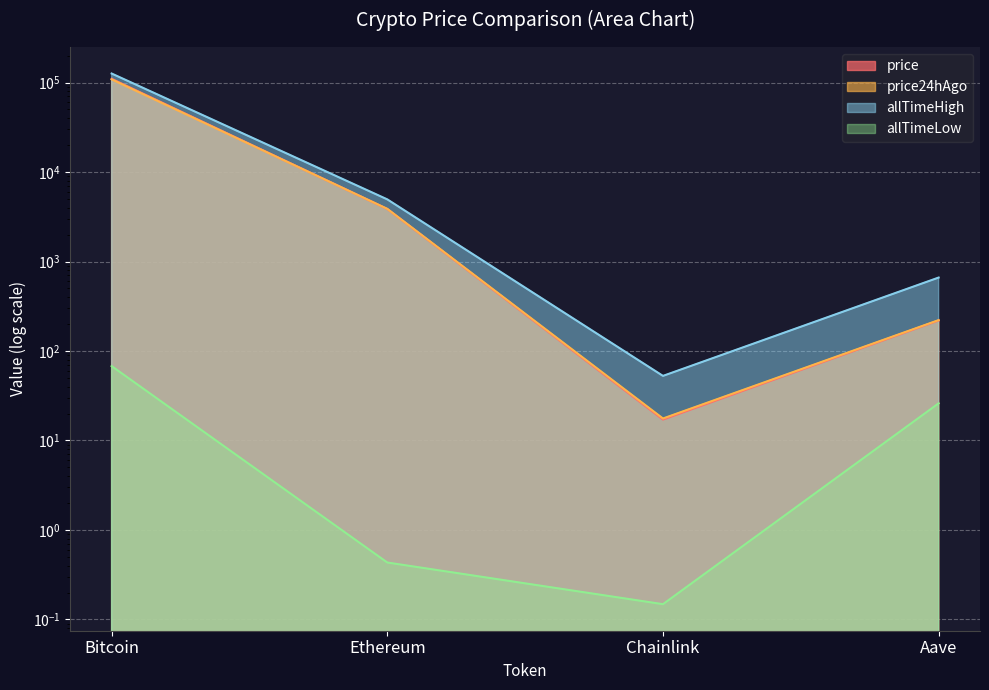

True or false: allTimeHigh and price intersect in this chart.

False